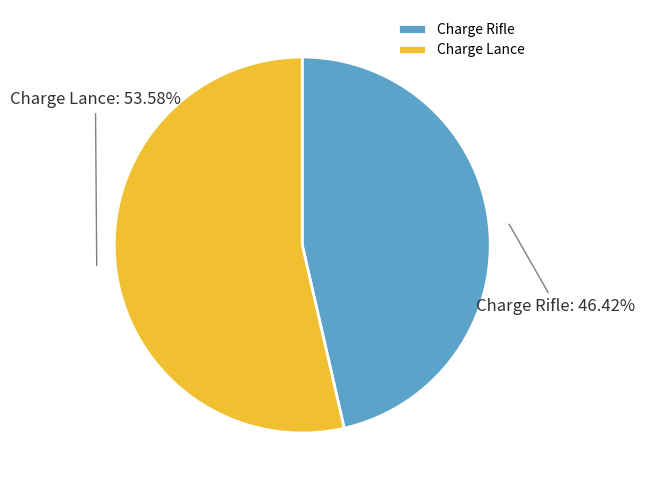

True or false: Charge Lance accounts for 59% of the total.

False